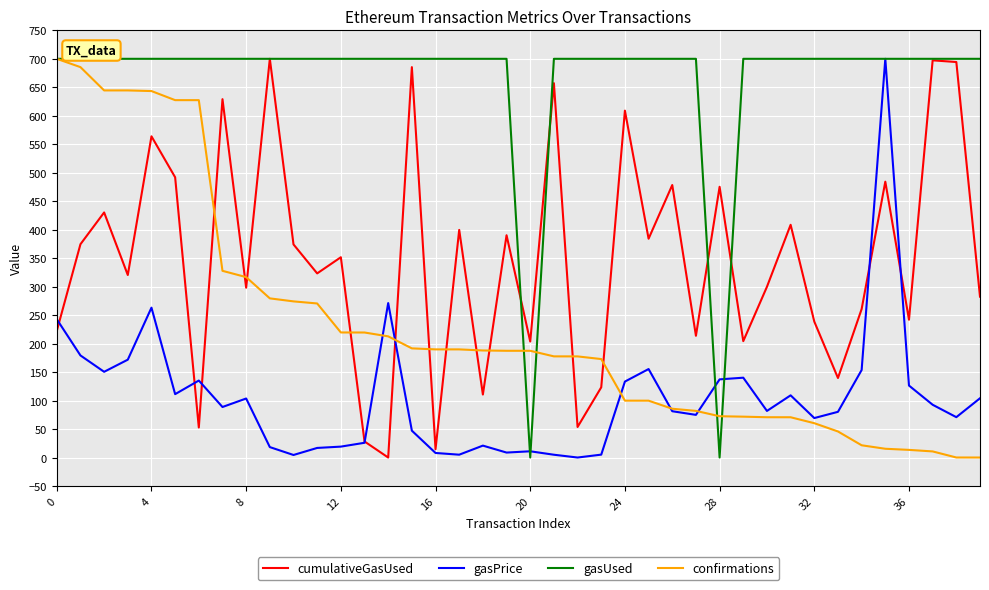

Which series ends up on top after the final intersection of gasUsed and cumulativeGasUsed?

gasUsed